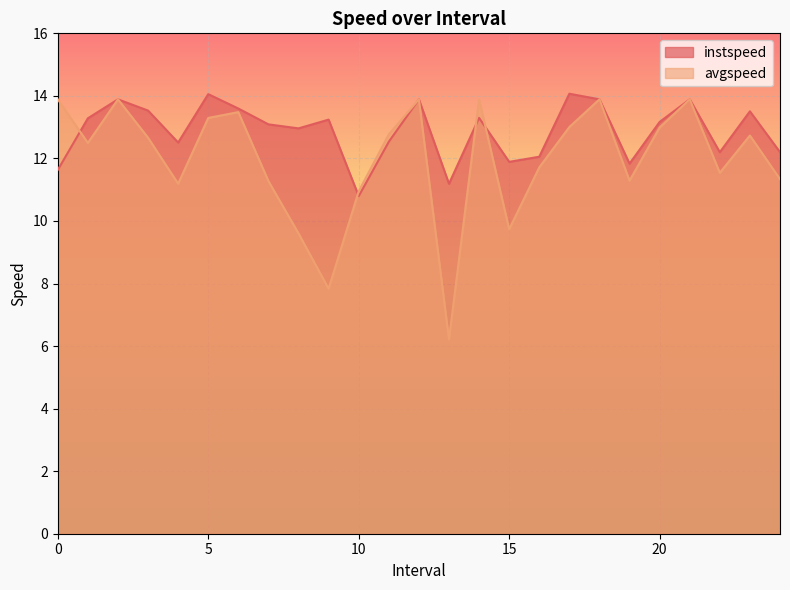

How many values in the instspeed series are below 13?

11